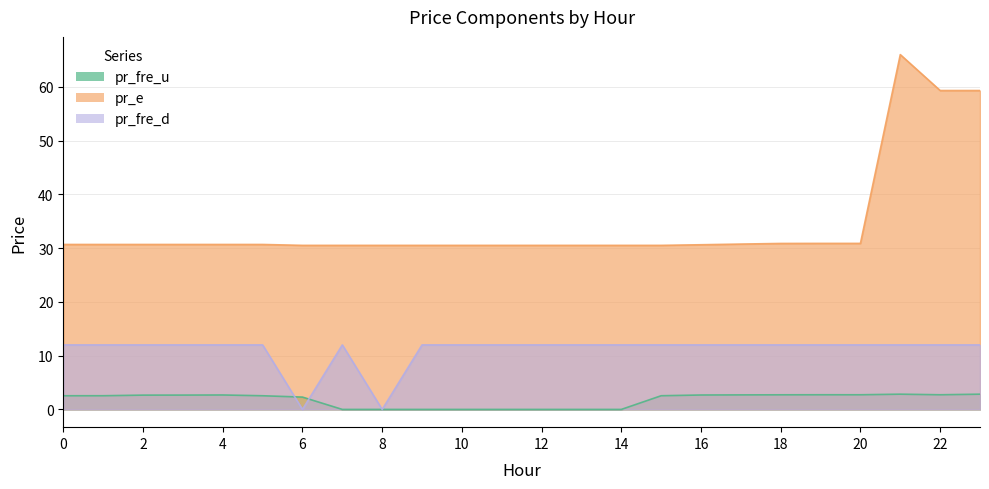

What is the average value of the pr_e series?

34.5